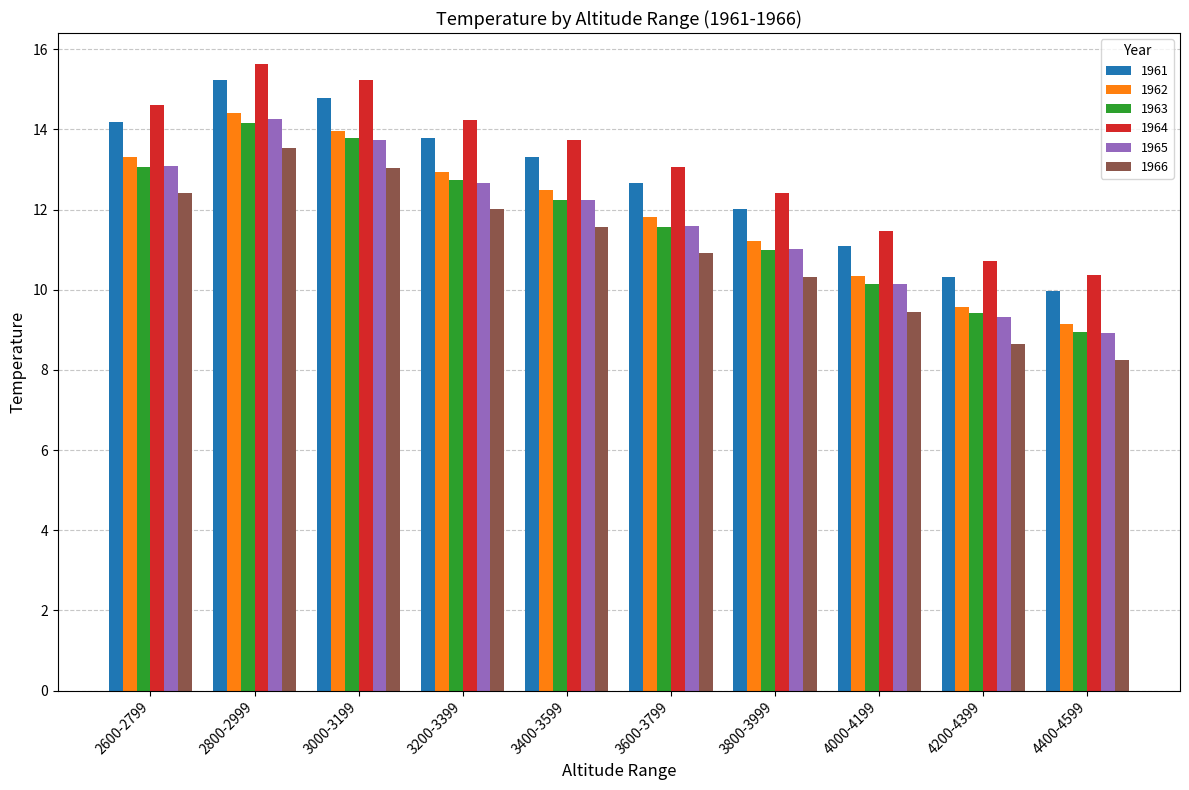

The 1961 series shows 15.2 at 2800-2999. True or false?

True